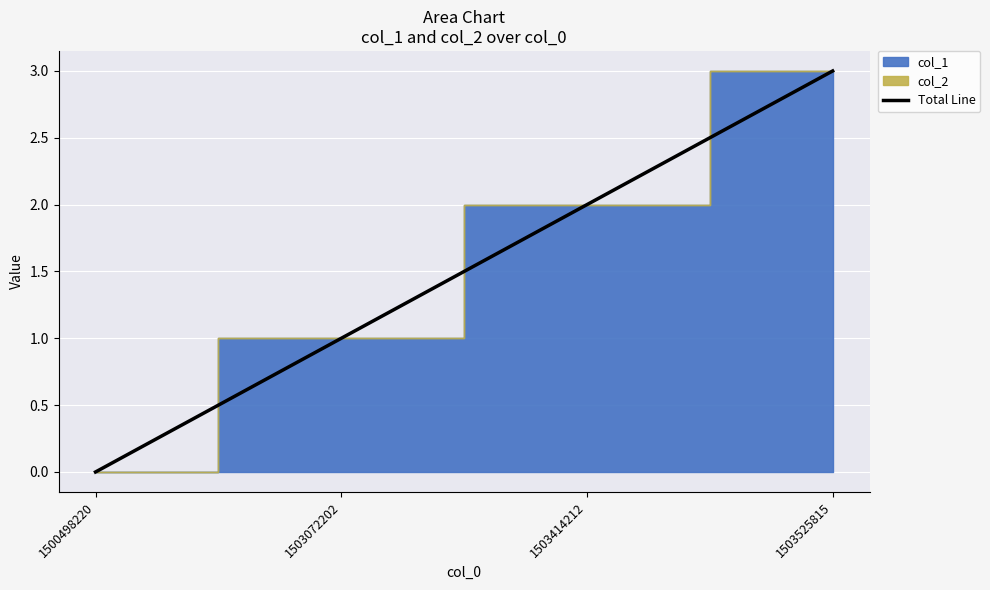

What is the value of the 3rd point from the left?

2